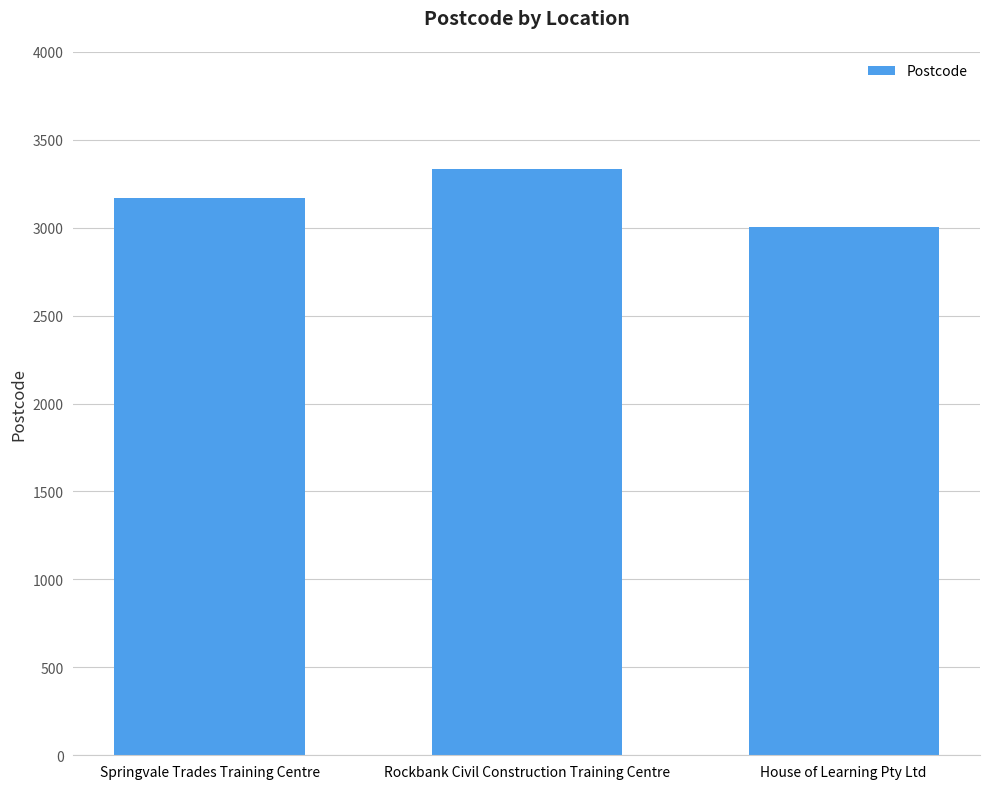

Rank the categories by value from highest to lowest.

Rockbank Civil Construction Training Centre, Springvale Trades Training Centre, House of Learning Pty Ltd